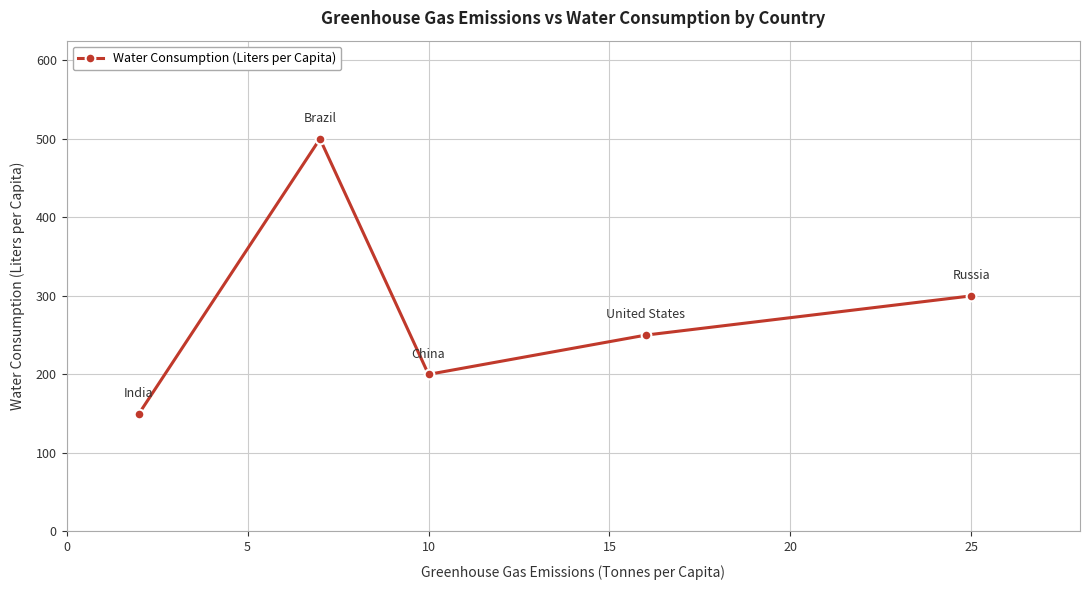

What is the difference between the second highest and minimum values?

150